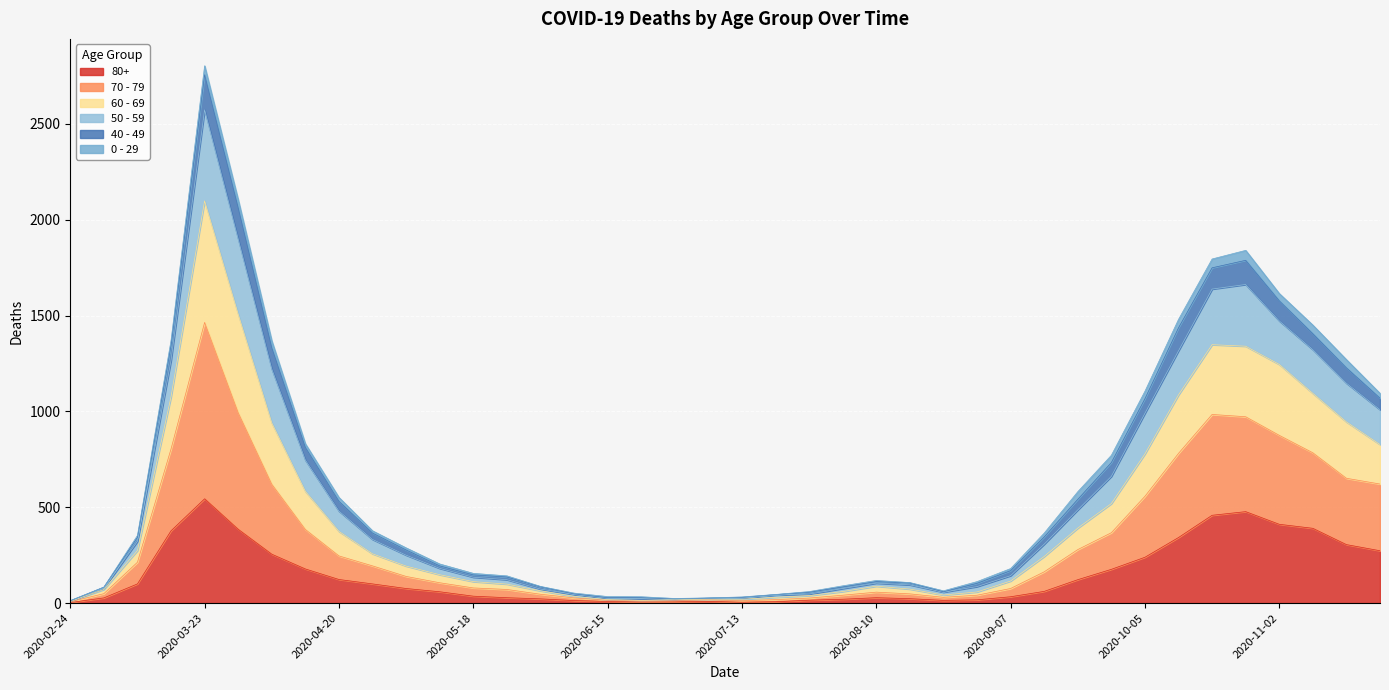

What is the difference between the highest and lowest values at 2020-06-22?

27